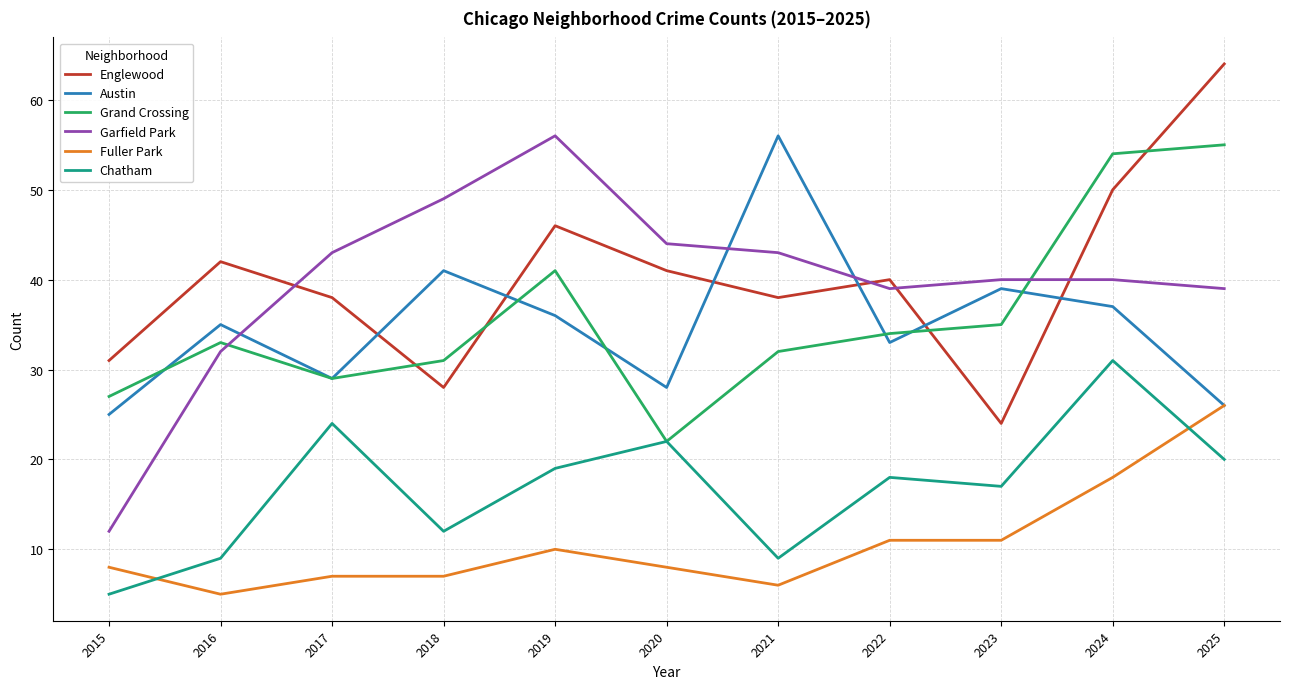

What is the total value across all series at 2015?

108